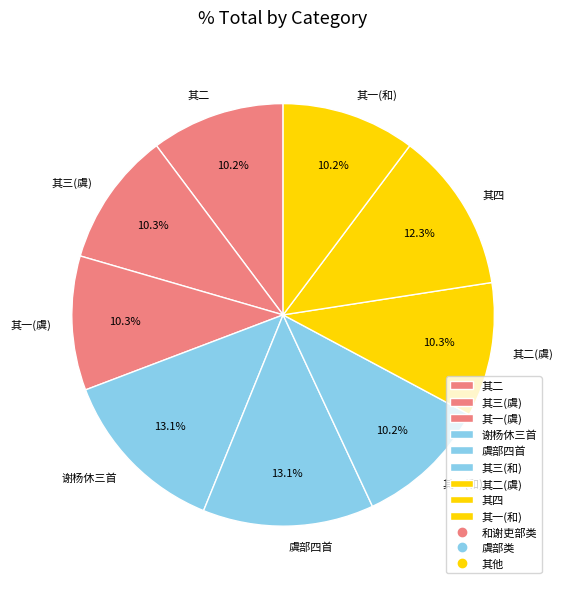

How many segments does this pie chart have?

9